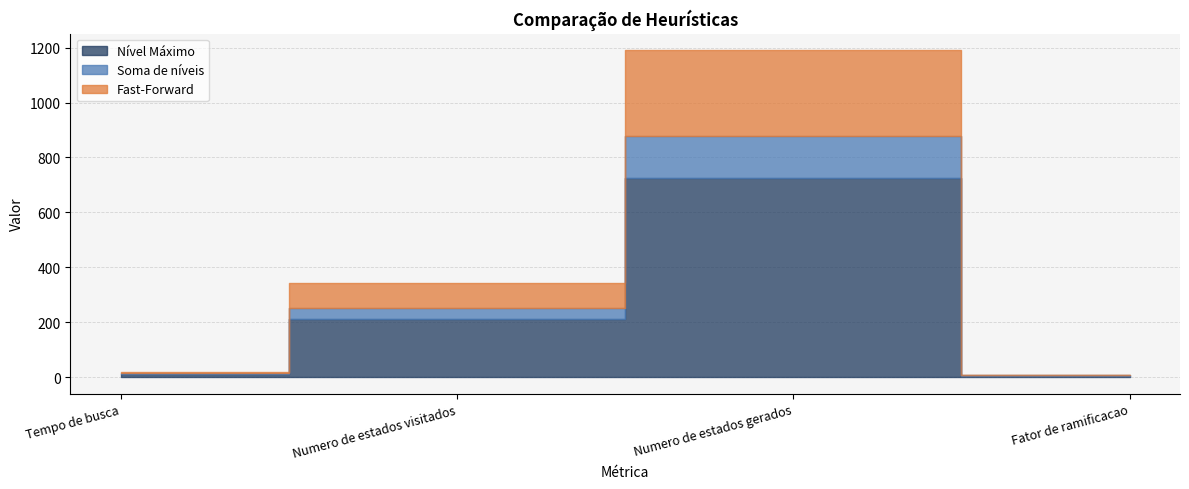

Rank the series at Numero de estados visitados from highest to lowest value.

Nível Máximo, Fast-Forward, Soma de níveis